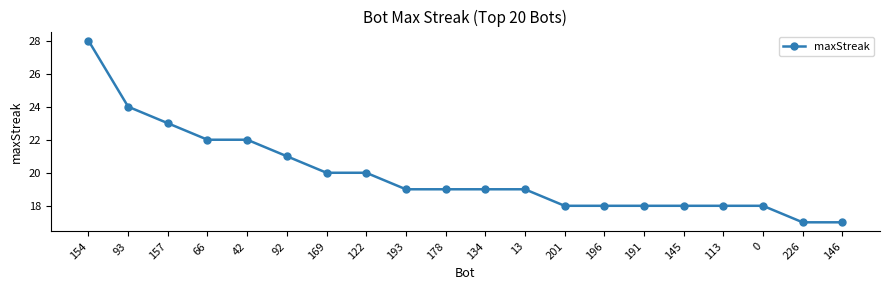

True or false: the data shows 22 at 66.

True